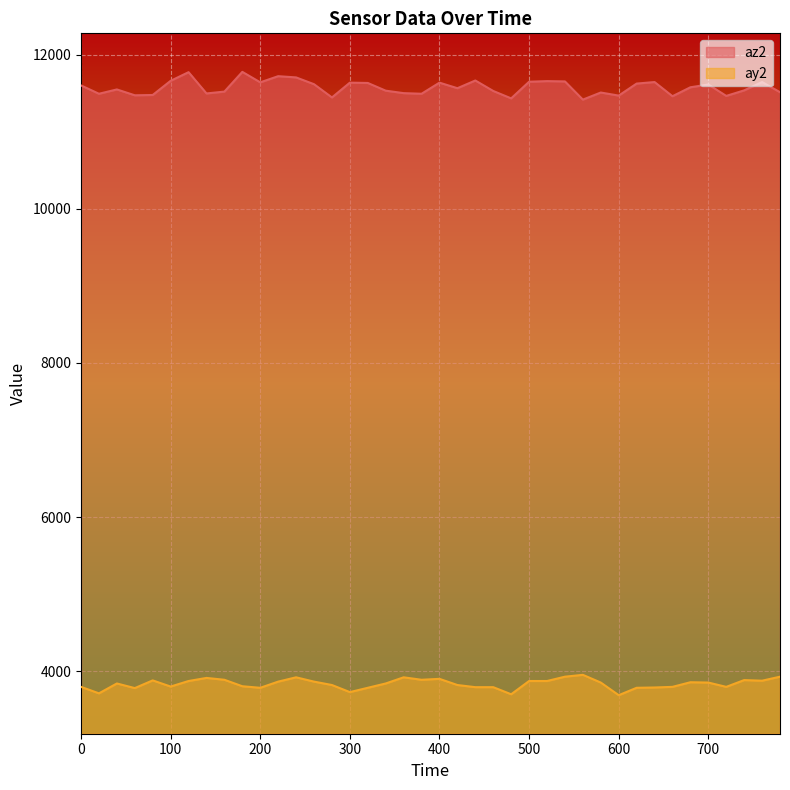

What is the highest value of the ay2 series?

3952